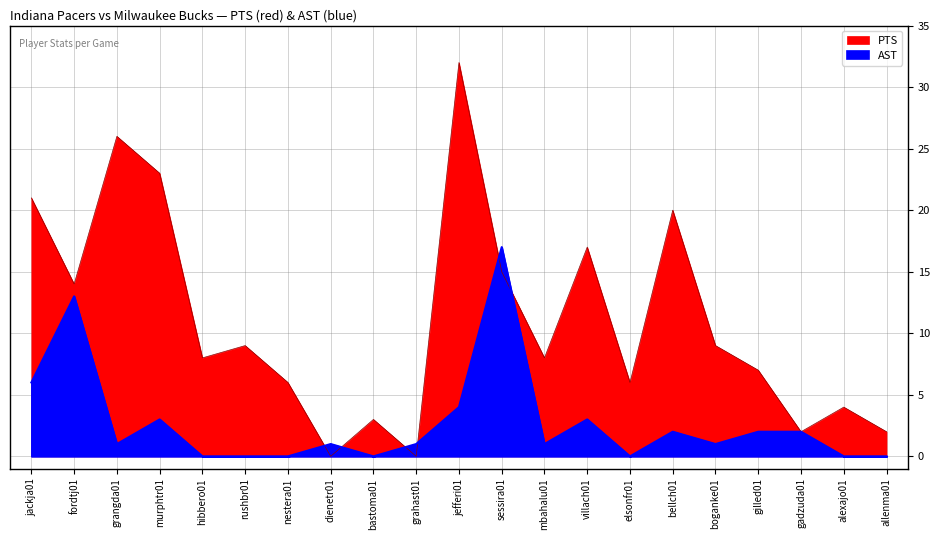

Does the chart display data point markers on the line(s)?

No